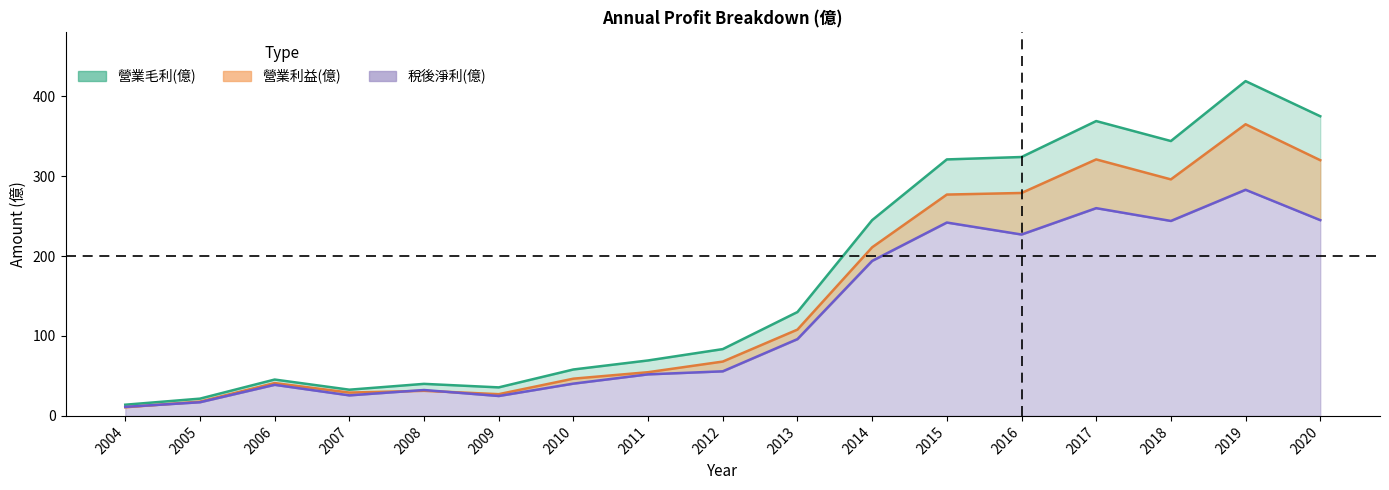

How many lines are shown in the chart?

3